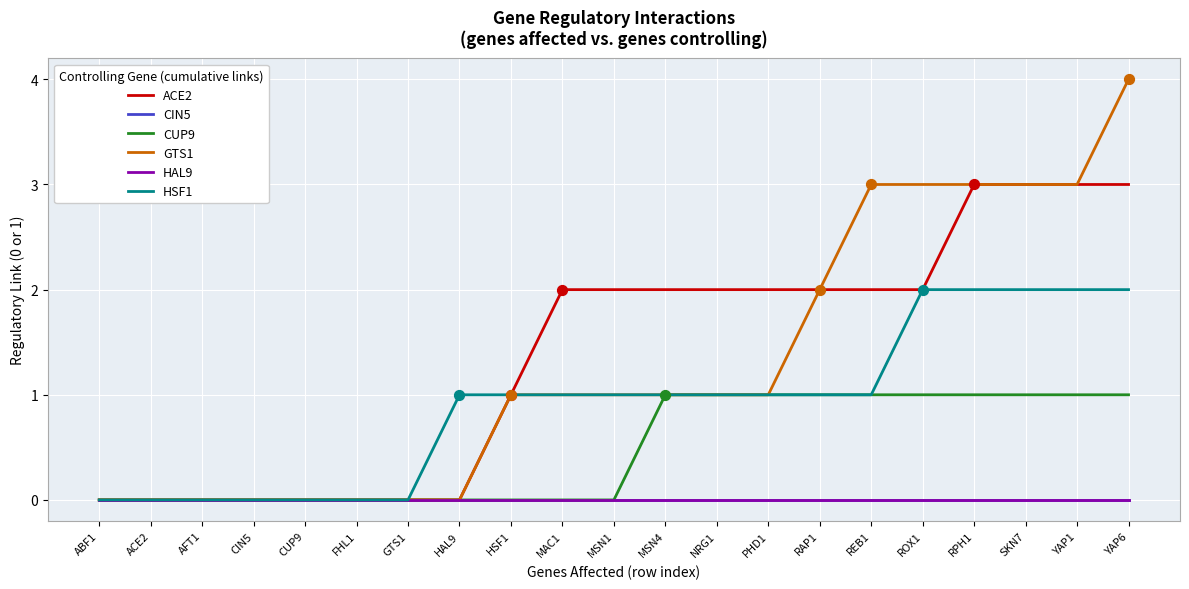

Is this an area chart (filled region under the line)?

No